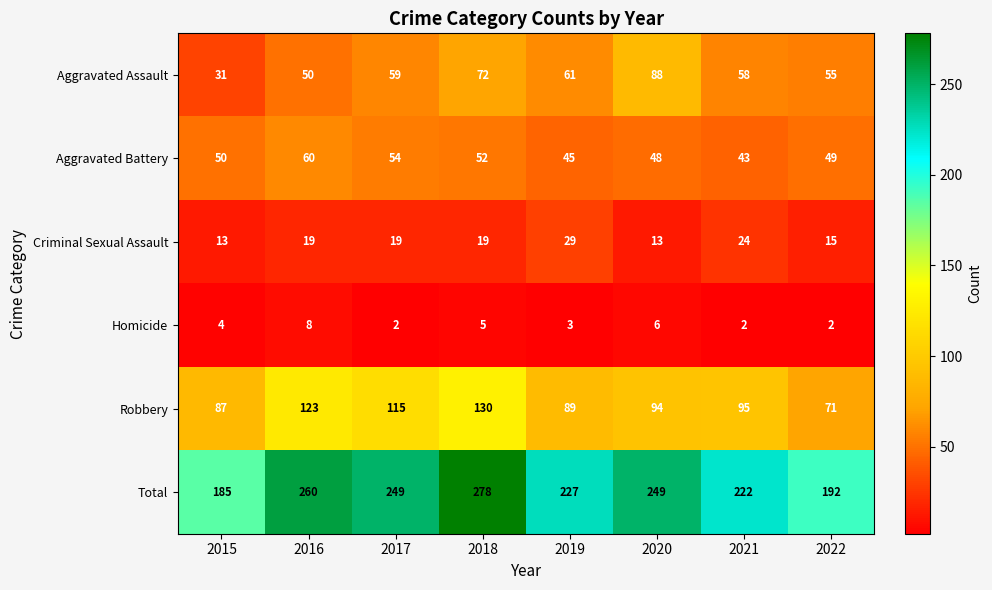

Is it true that Criminal Sexual Assault equals 40 at 2021?

False